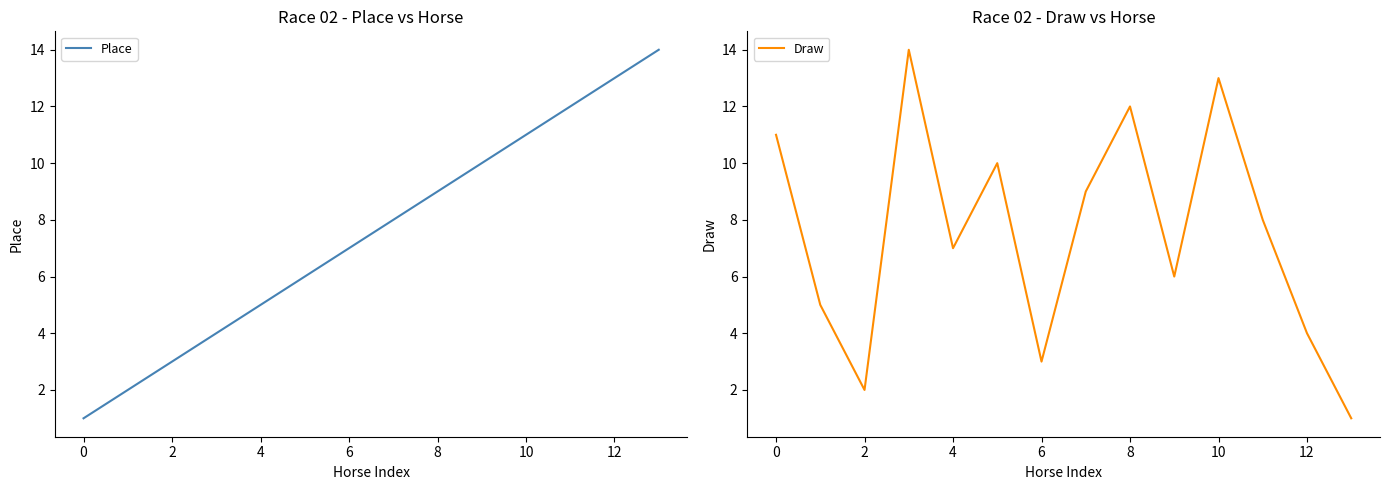

Is it true that Place equals 7 at 6?

True